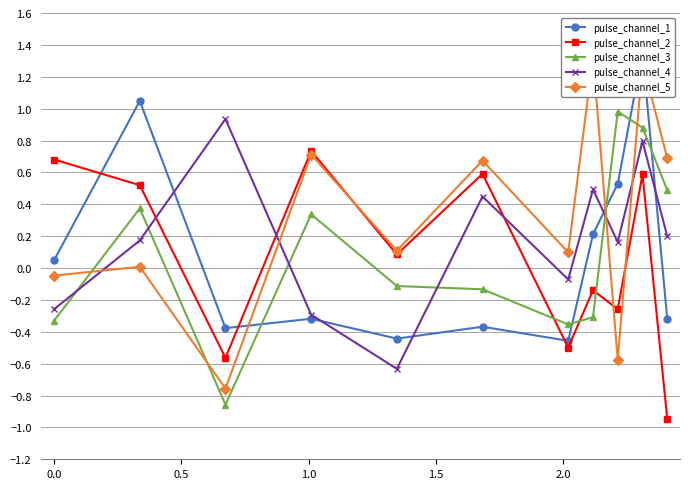

How many data points does each series have?

11